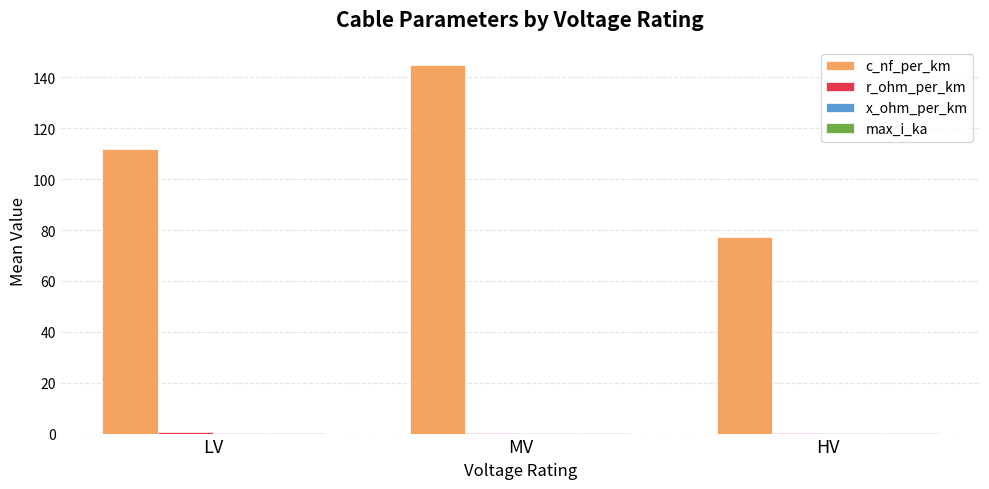

Count the number of categories in the chart.

3